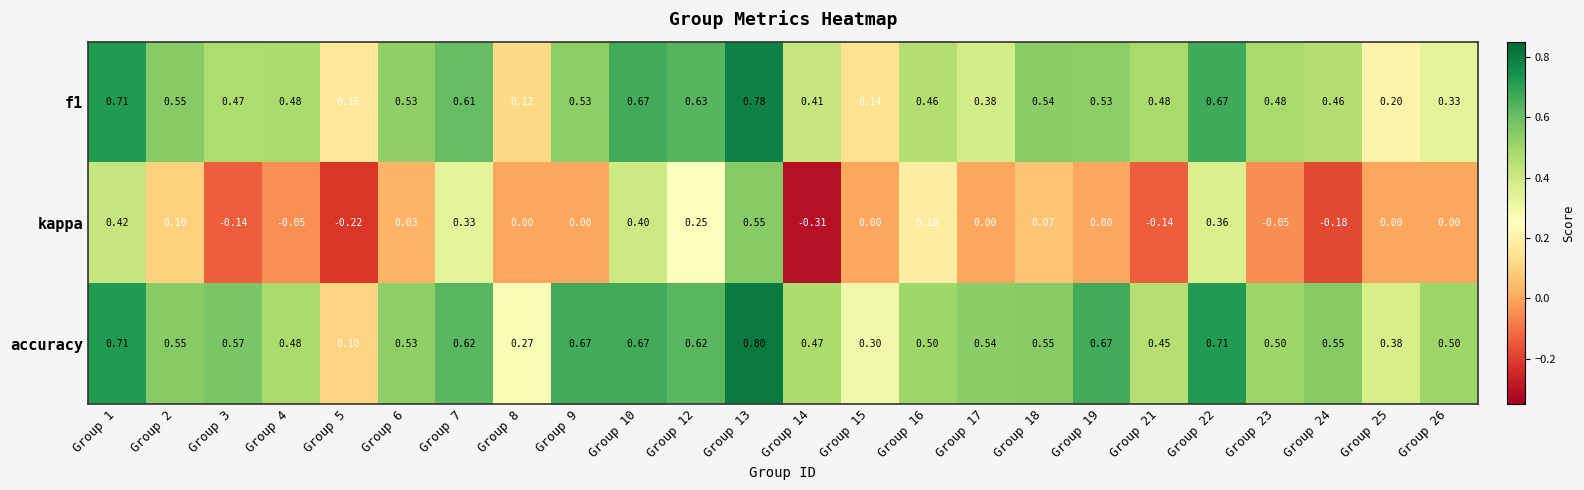

Is the value of kappa at Group 22 greater than the value of accuracy at Group 18?

No